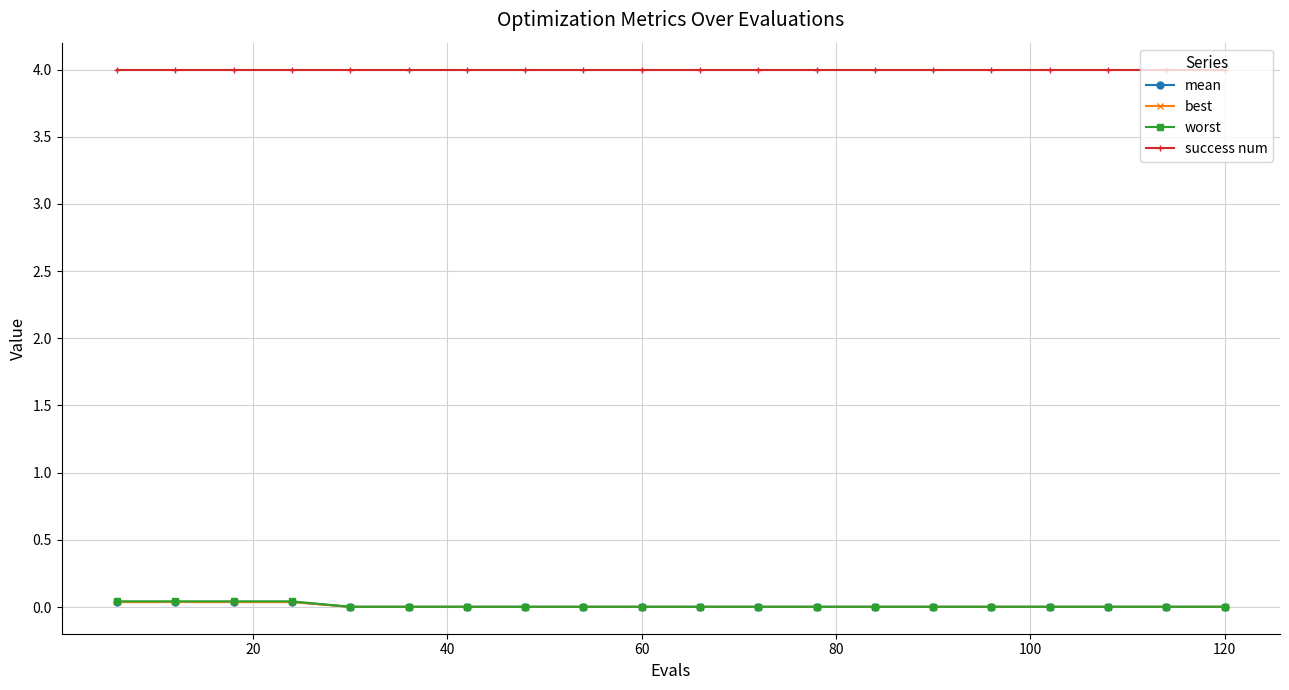

At how many categories does at least one series exceed 3?

20